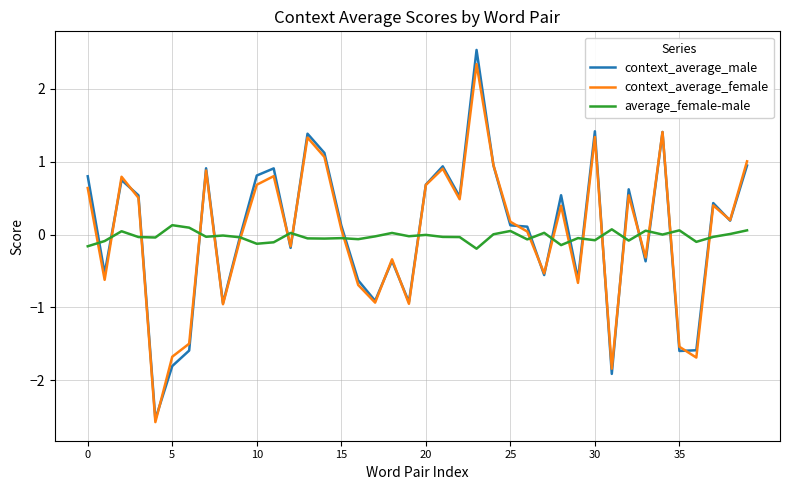

What is the maximum value for context_average_female?

2.3